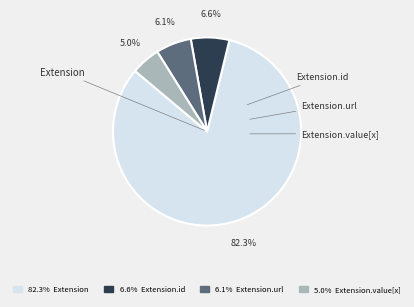

Is there a majority slice in this chart?

Yes